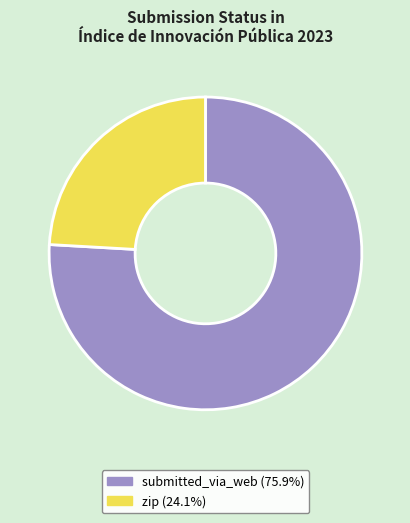

Which slice is the largest?

submitted_via_web